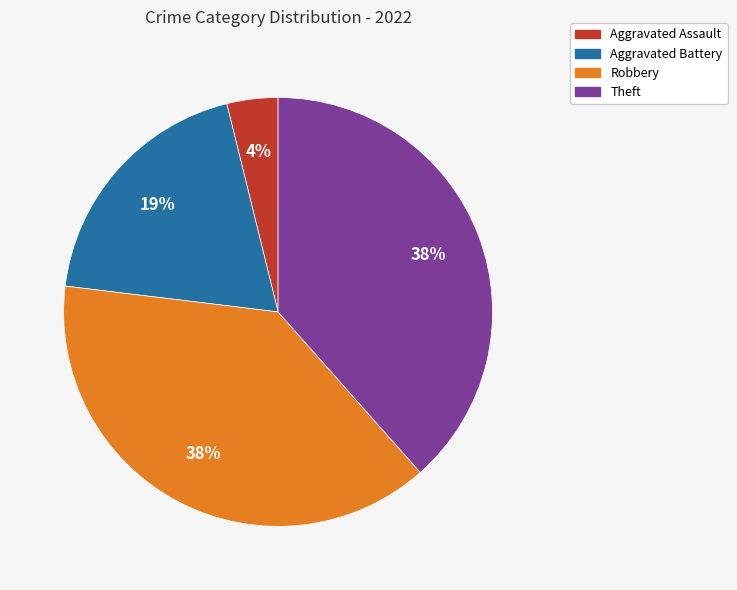

Is there a majority slice in this chart?

No